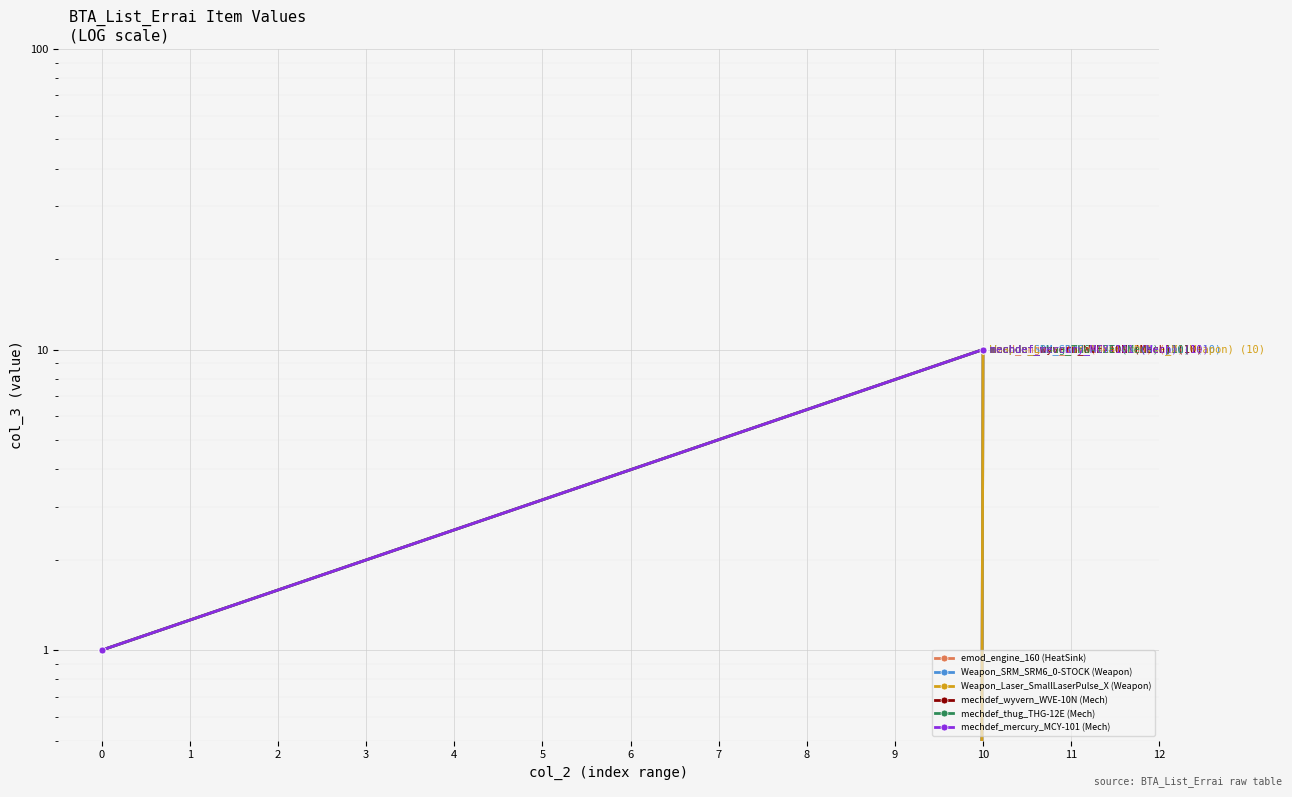

What is the value of the mechdef_thug_THG-12E (Mech) point at the 1st from the left?

1